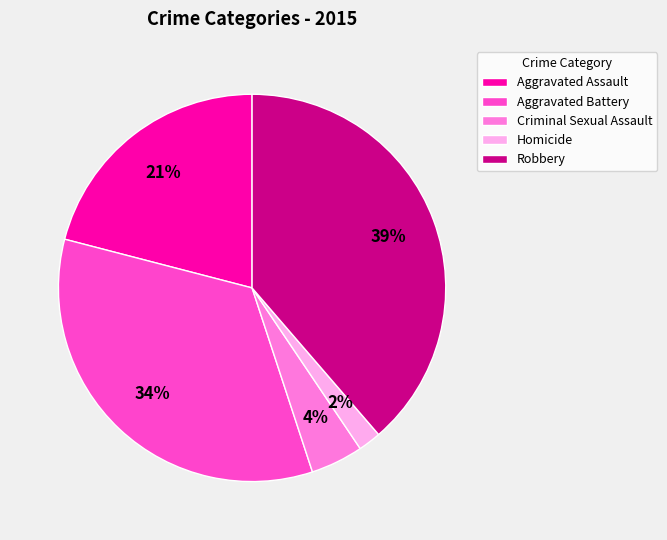

To the nearest percent, what is the difference between the Homicide and Aggravated Battery slice percentages?

32%